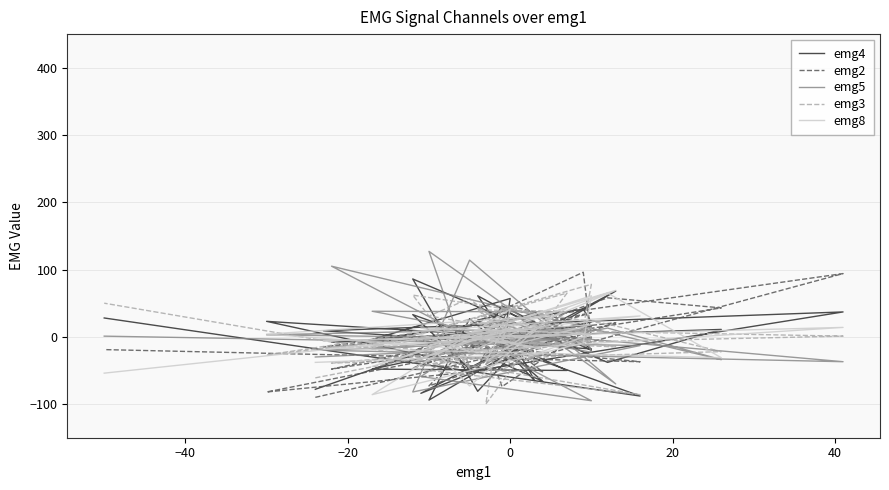

In emg4, how many points are lower than both neighbors (excluding endpoints)?

15